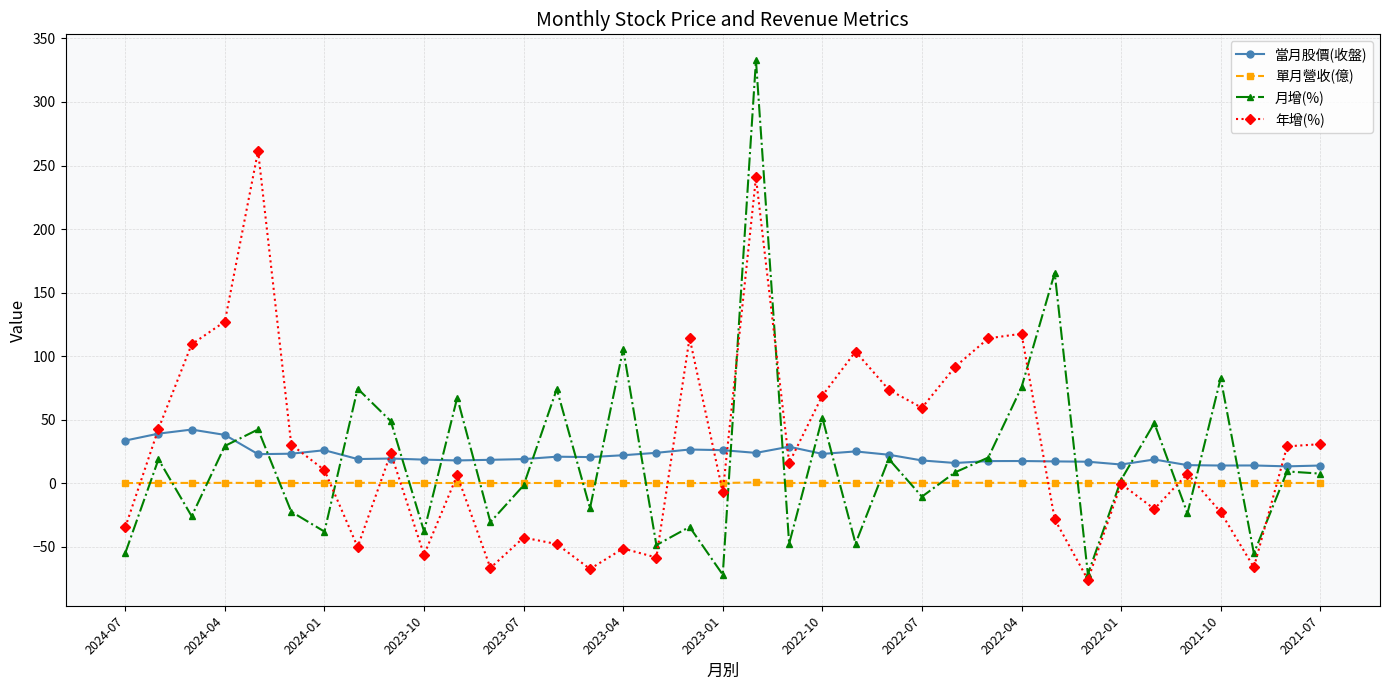

In 月增(%), how many points are lower than both neighbors (excluding endpoints)?

13